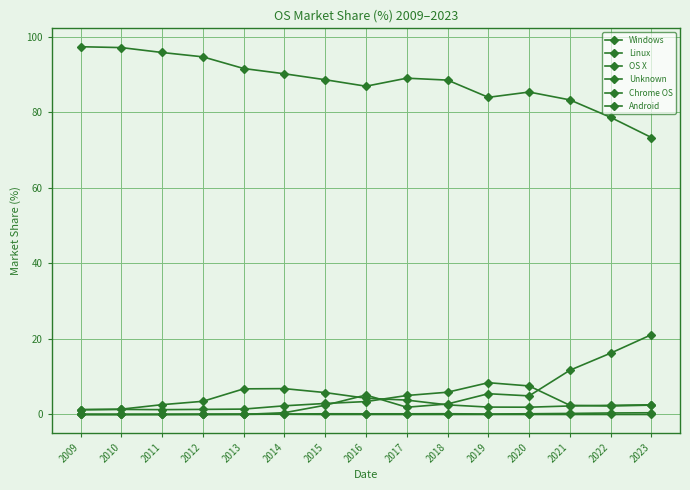

At how many categories does at least one series exceed 8?

15